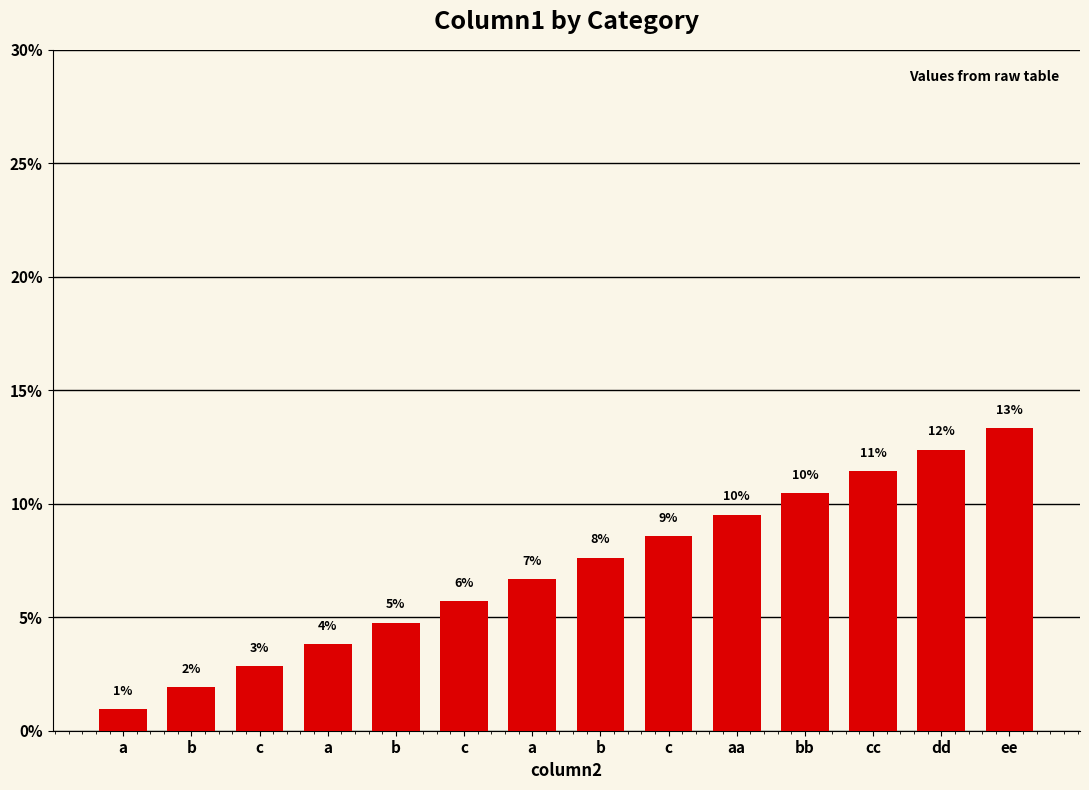

Are the bars horizontal?

No